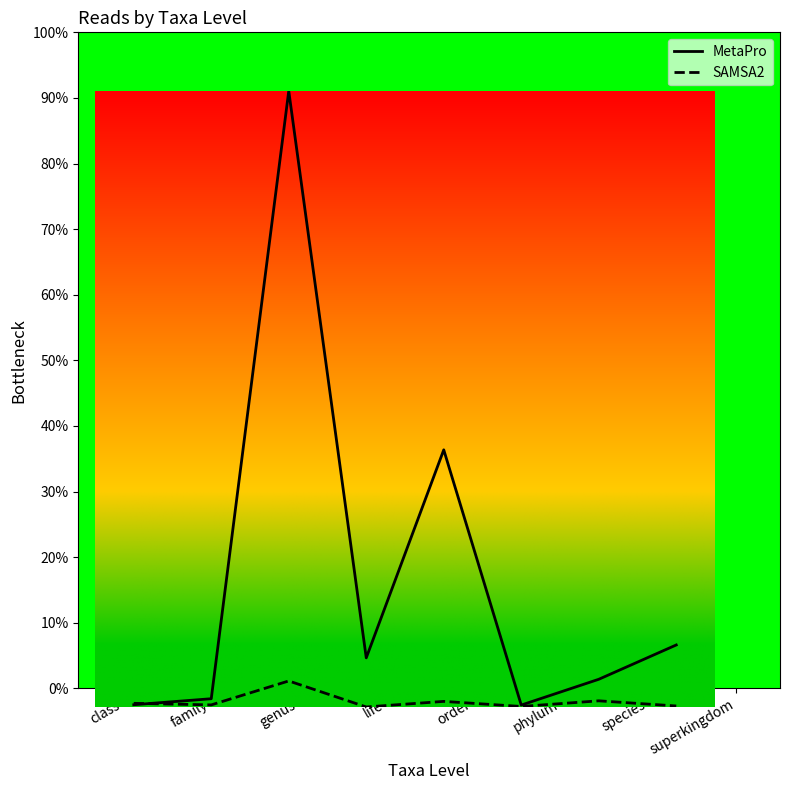

Which series has the largest total across all categories?

MetaPro